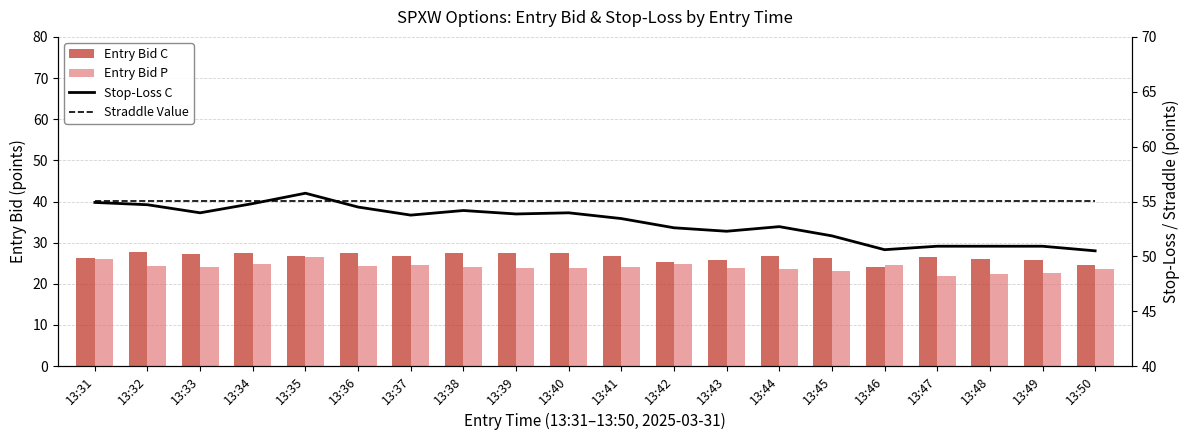

Reading left to right, extract all data points from this chart.

Entry Bid C: 26.3	27.8	27.2	27.4	26.7	27.6	26.7	27.6	27.5	27.6	26.7	25.2	25.9	26.7	26.3	24.1	26.5	26.0	25.8	24.5
Entry Bid P: 26.0	24.3	24.2	24.8	26.4	24.3	24.5	24.0	23.8	23.8	24.2	24.9	23.9	23.5	23.1	24.6	22.0	22.5	22.7	23.6
Stop-Loss C: 54.9	54.7	54.0	54.8	55.8	54.5	53.8	54.2	53.9	54.0	53.4	52.6	52.3	52.7	51.9	50.6	50.9	50.9	50.9	50.5
Straddle Value: 55.0	55.0	55.0	55.0	55.0	55.0	55.0	55.0	55.0	55.0	55.0	55.0	55.0	55.0	55.0	55.0	55.0	55.0	55.0	55.0